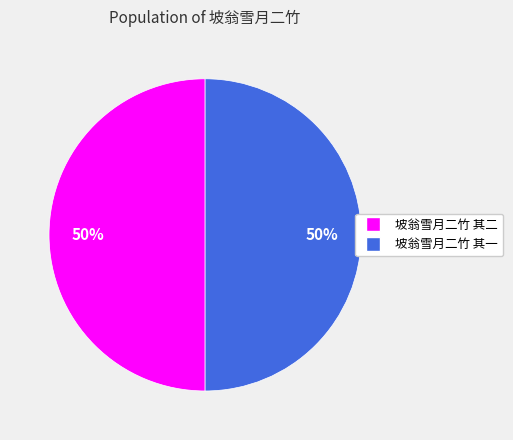

To the nearest percent, what portion does 坡翁雪月二竹 其一 represent?

50%